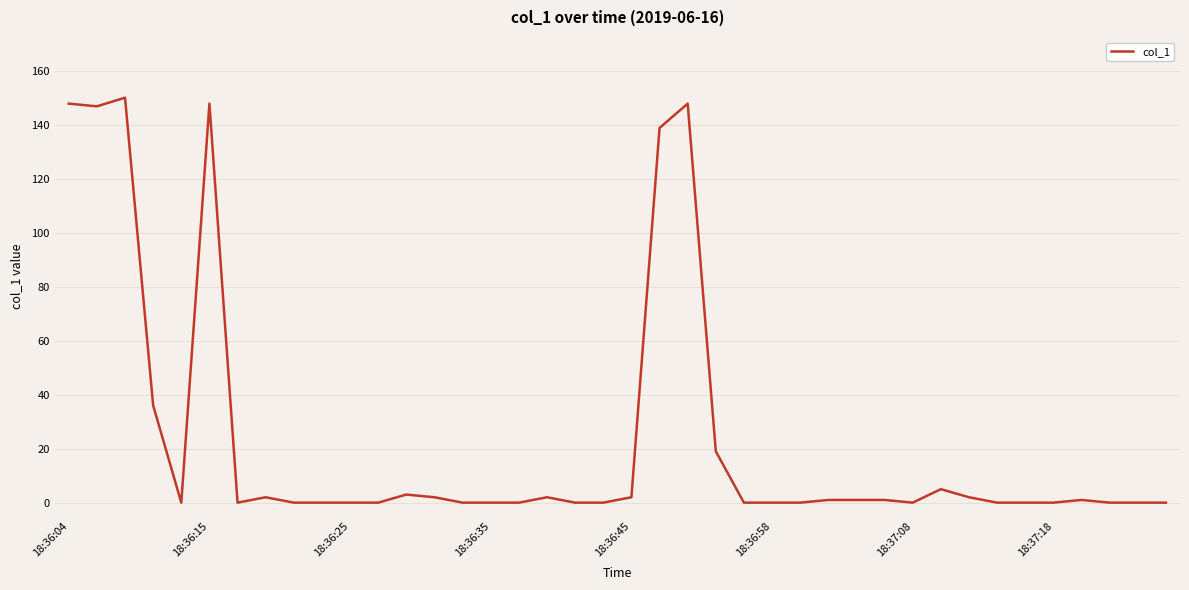

What is the difference between the maximum and minimum values?

150.0